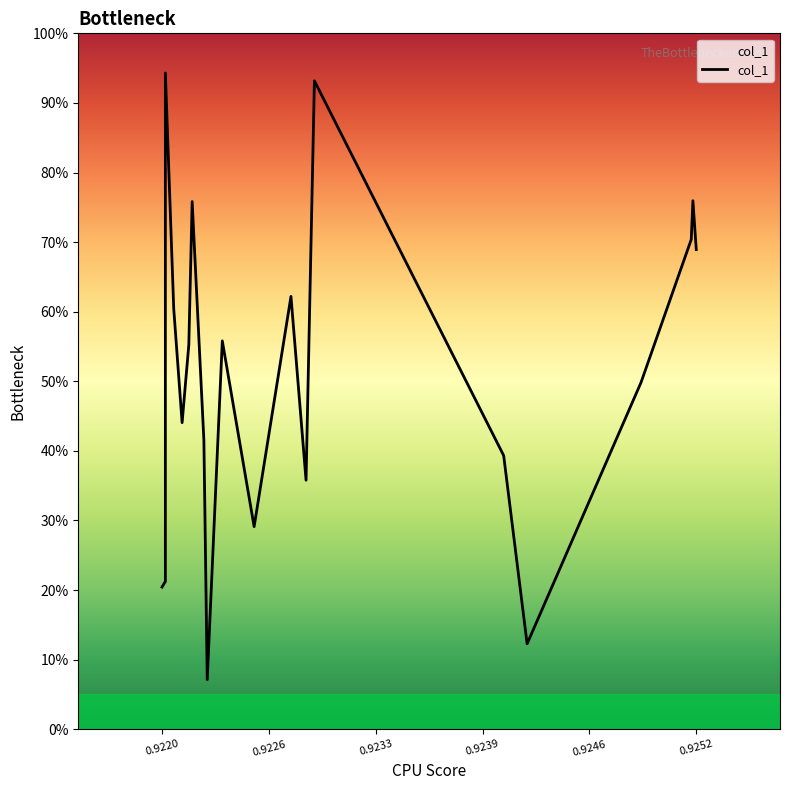

Does the chart have visible grid lines?

No